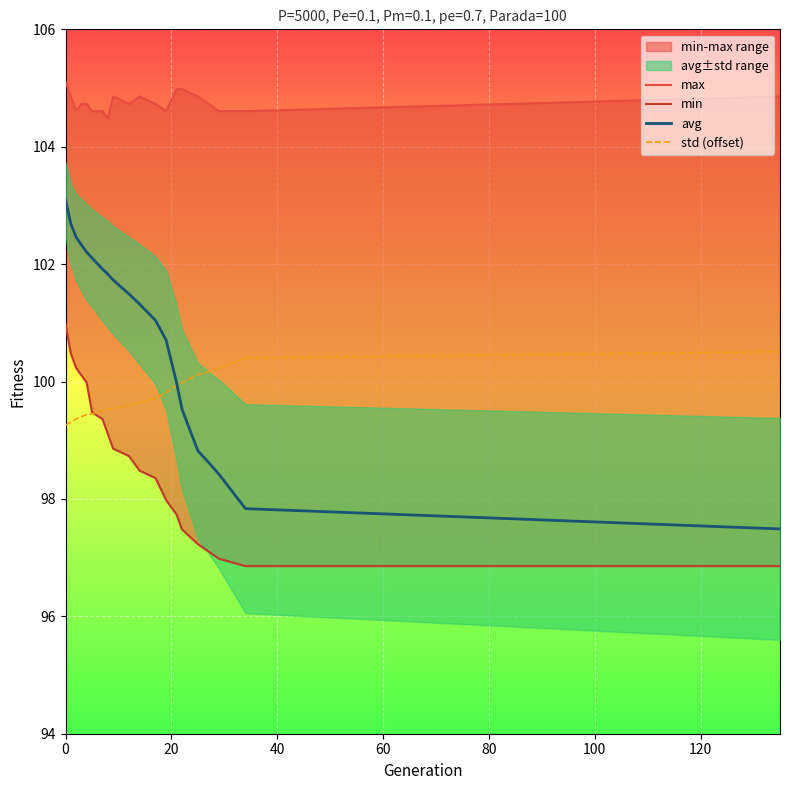

The value of std (offset) at 13 is 161.1. True or false?

False